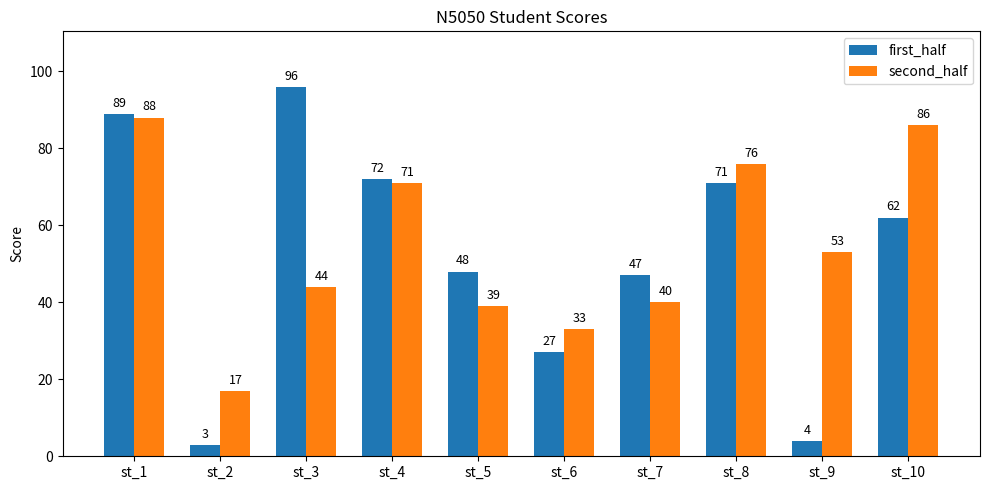

What is the greatest value displayed?

96